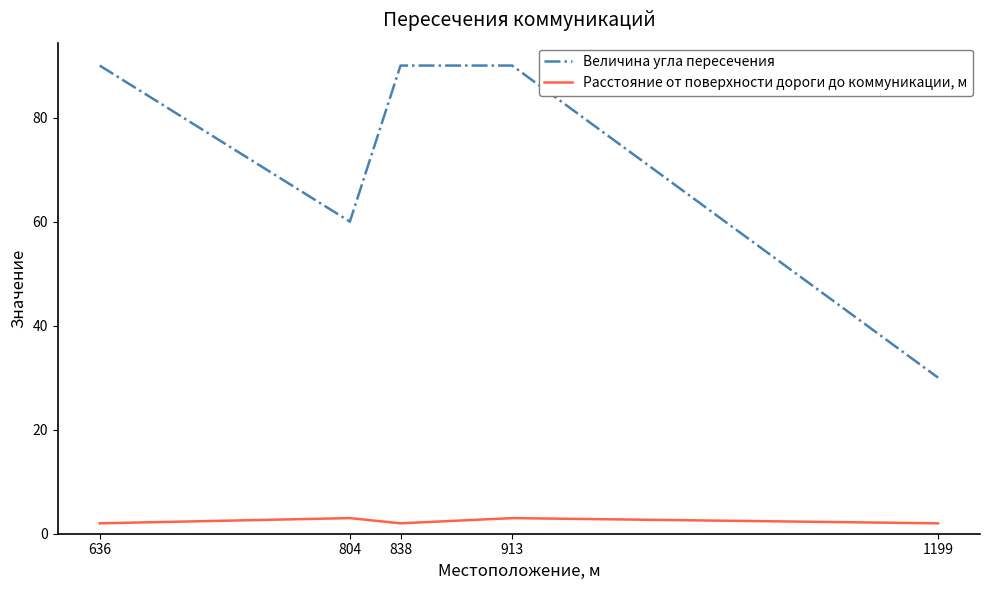

Reading left to right, extract all data points from this chart.

Величина угла пересечения: 90	60	90	90	30
Расстояние от поверхности дороги до коммуникации, м: 2	3	2	3	2